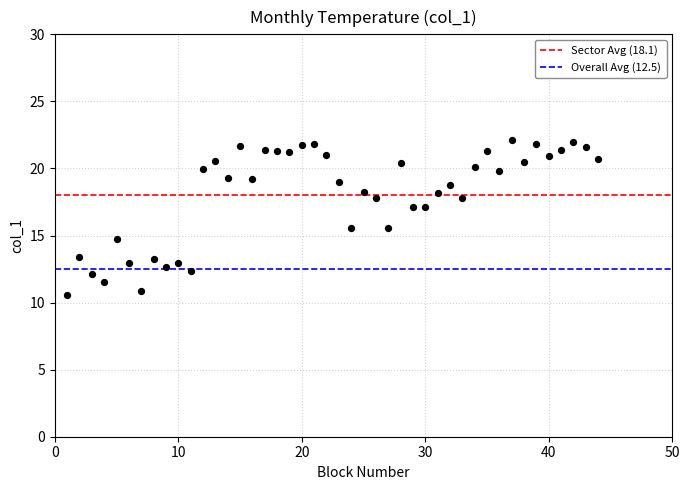

What is the range of Y values (max minus min)?

11.5